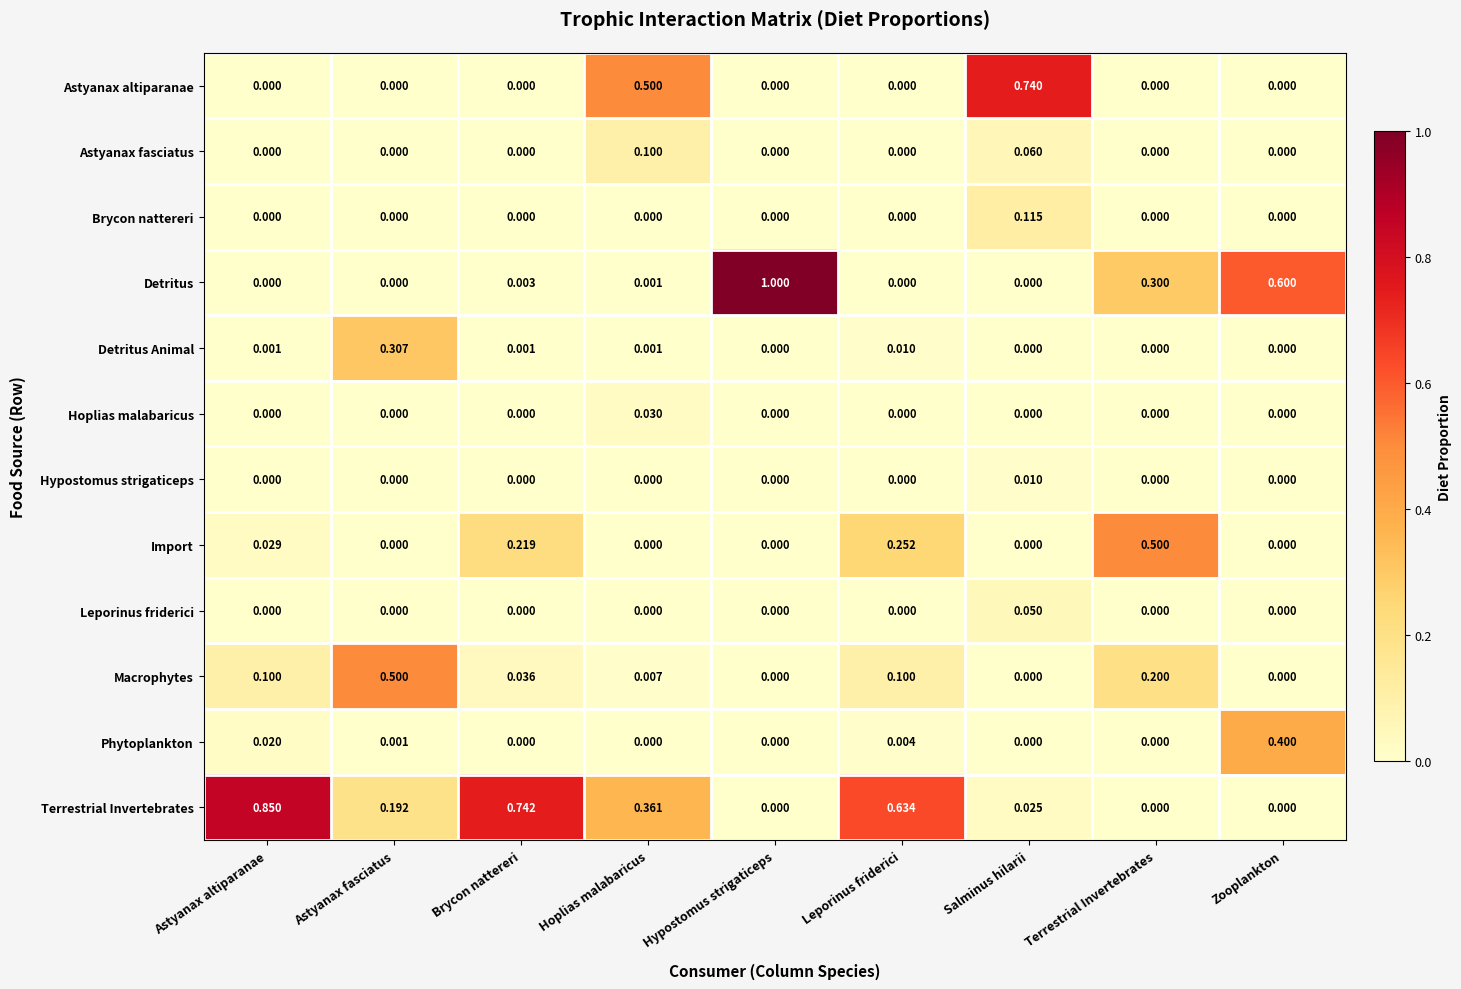

Which label corresponds to the largest value in the chart?

Hypostomus strigaticeps